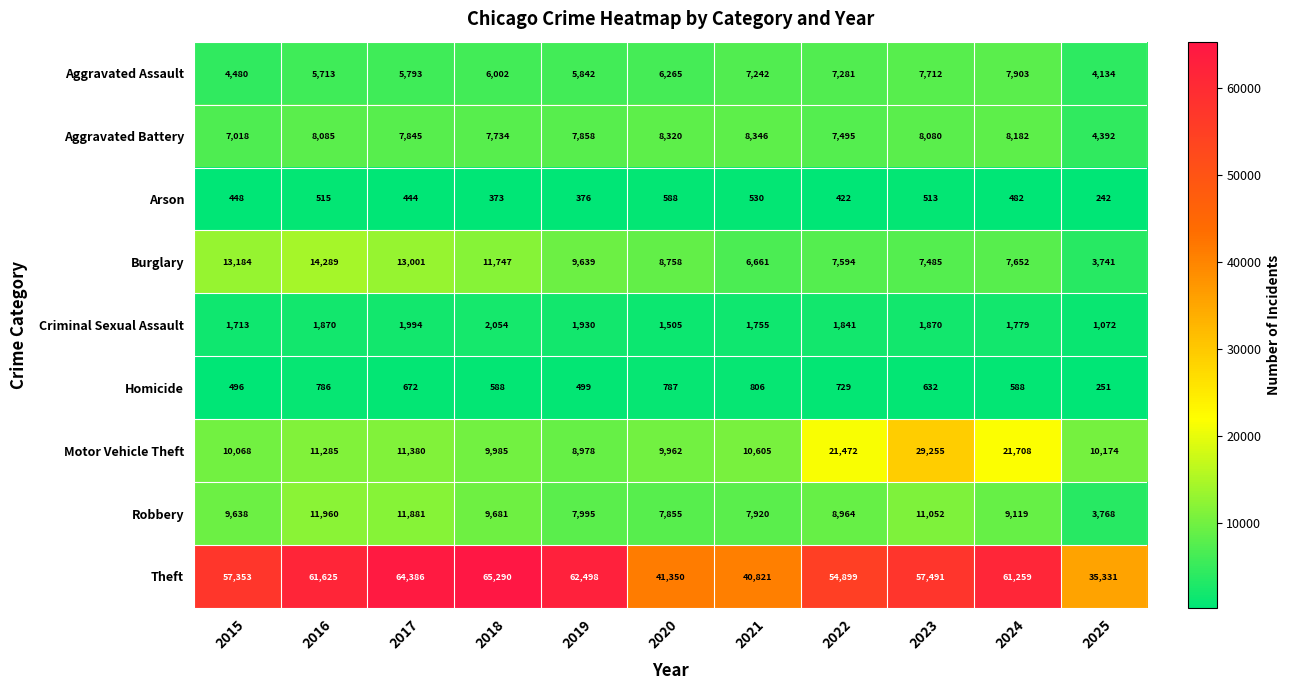

At 2021, list the series in order from smallest to largest.

Arson, Homicide, Criminal Sexual Assault, Burglary, Aggravated Assault, Robbery, Aggravated Battery, Motor Vehicle Theft, Theft